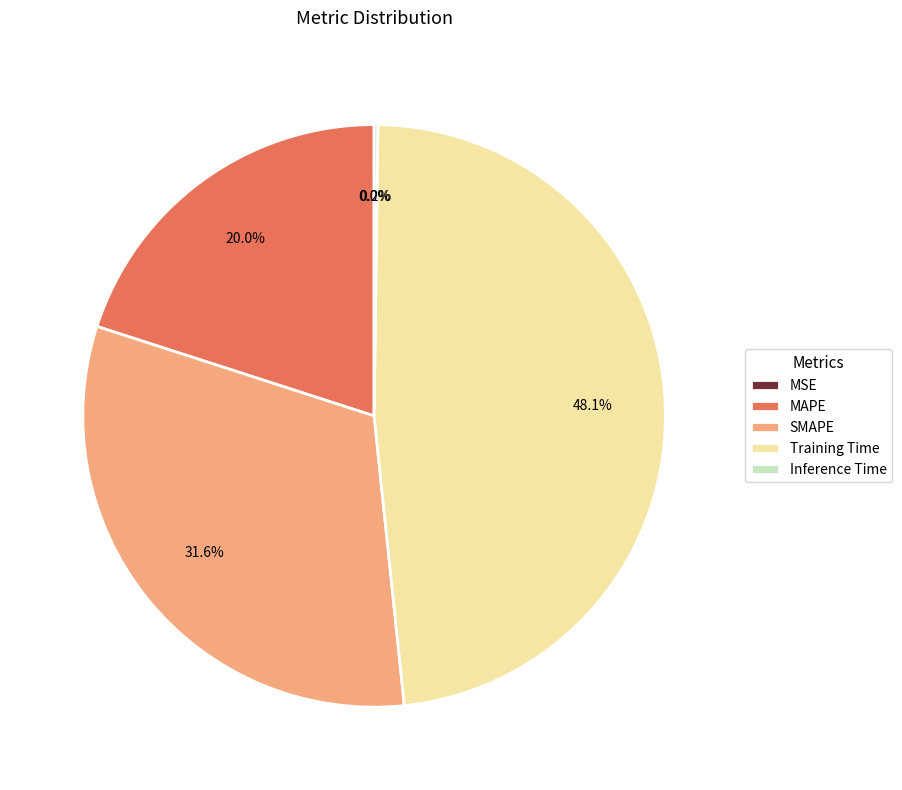

Is it true that SMAPE is 24% of the pie?

False